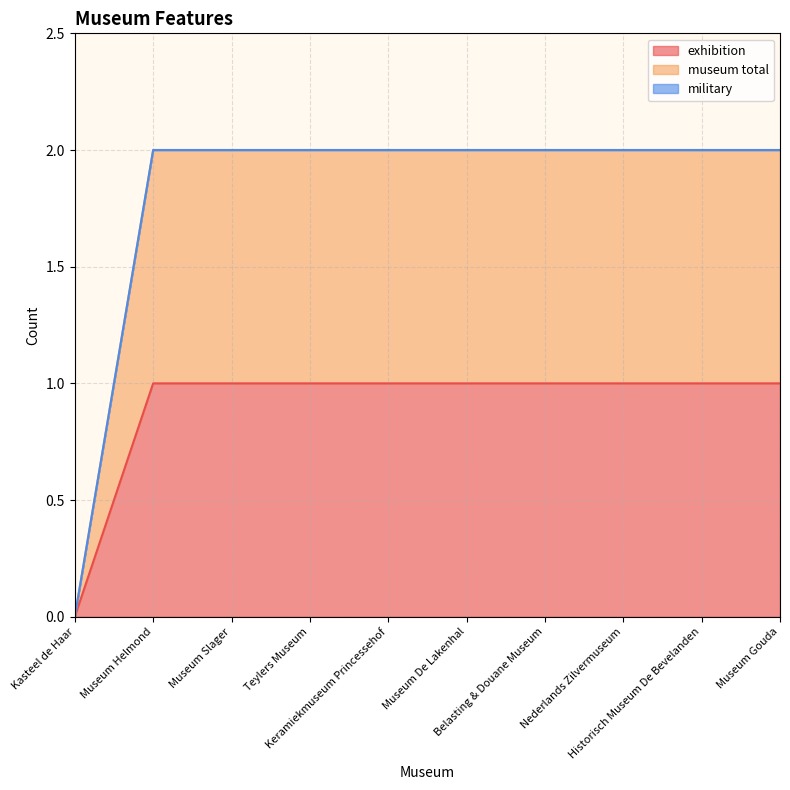

What is the label of the 3rd point from the right?

Nederlands Zilvermuseum